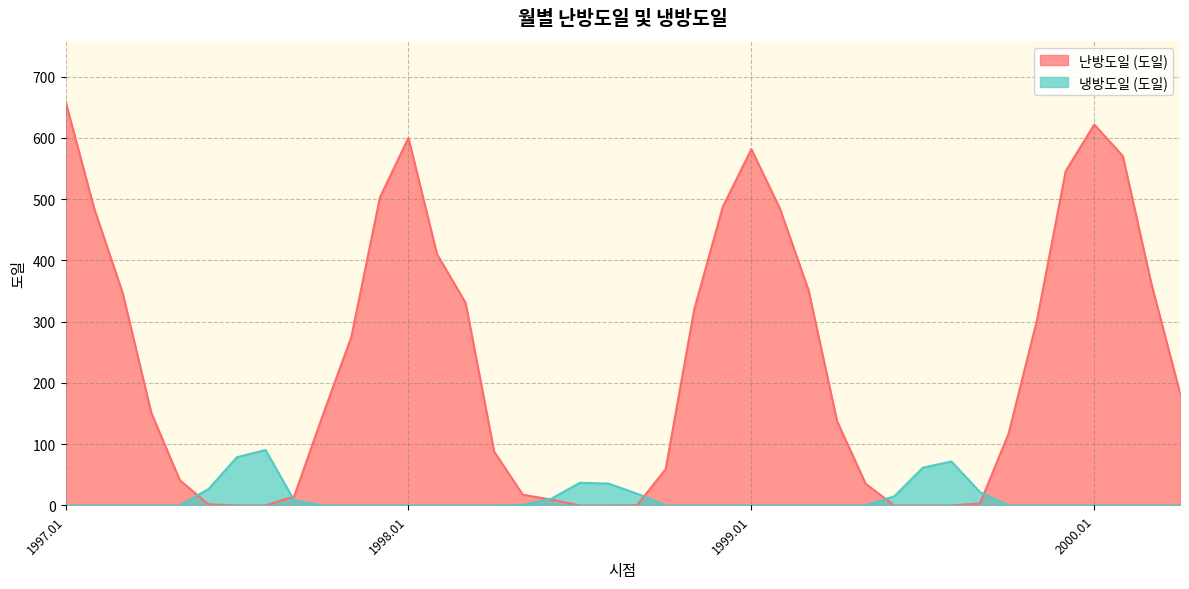

What is the average value of the 냉방도일 (도일) series?

11.9